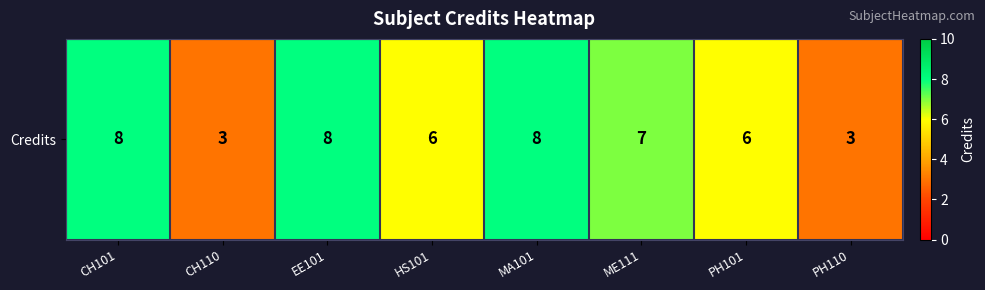

Read the value at MA101.

8